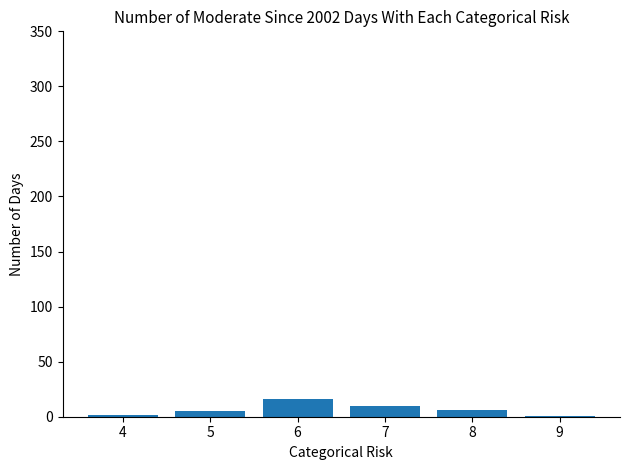

True or false: the data shows 10 at 7.

True